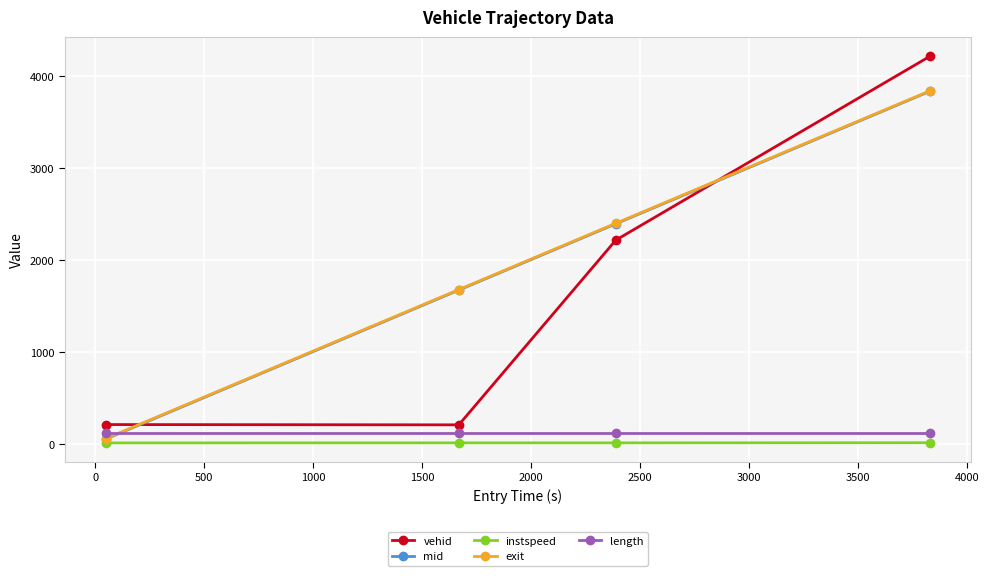

What is the value of the exit point at the 3rd from the left?

2399.2